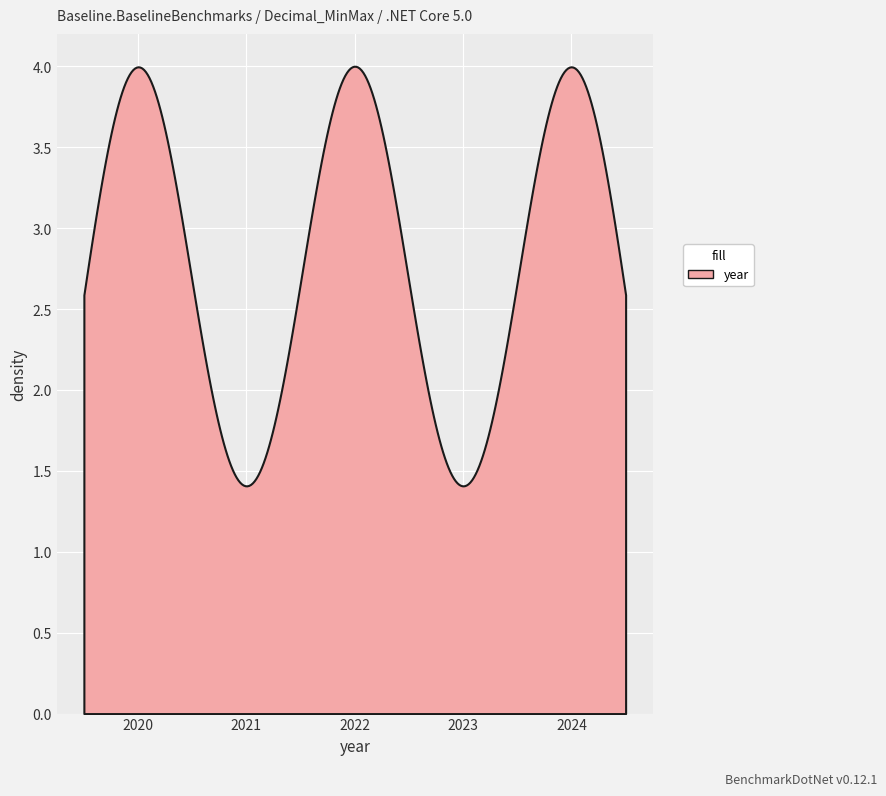

What is the maximum value shown in the chart?

4.0